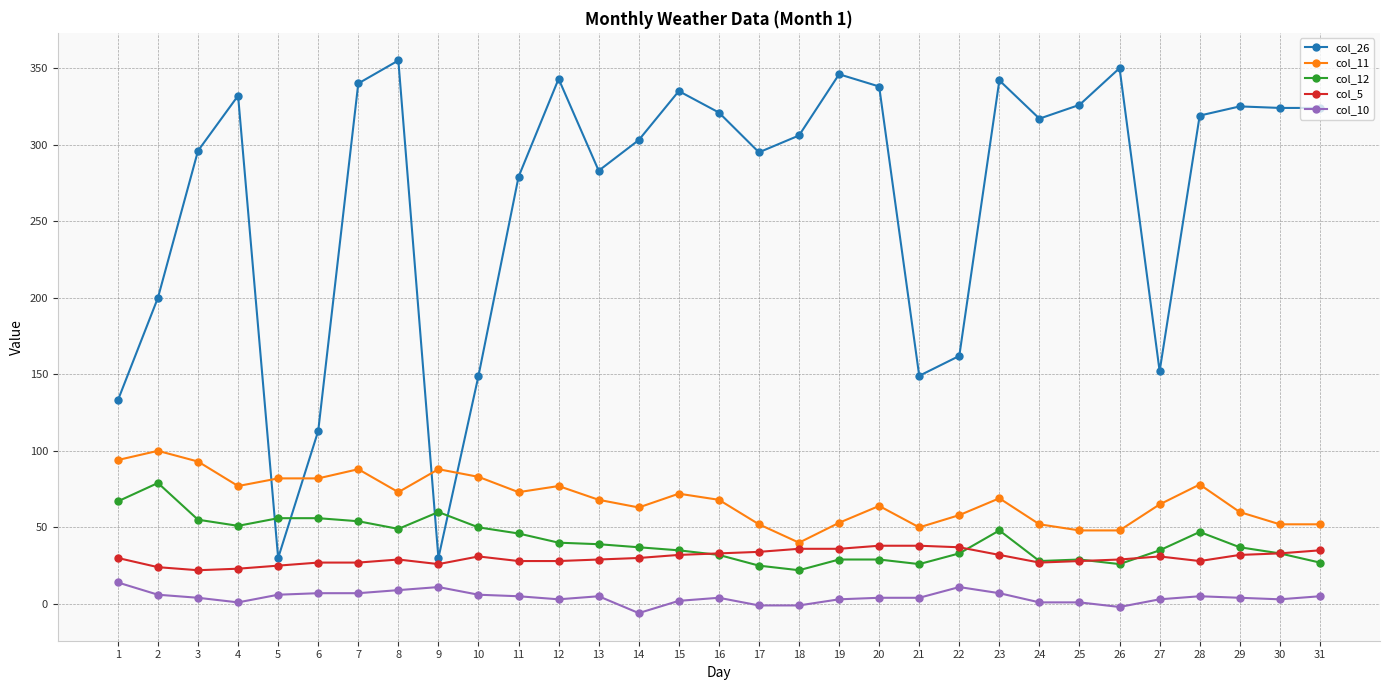

True or false: col_11 and col_10 cross at least once.

False